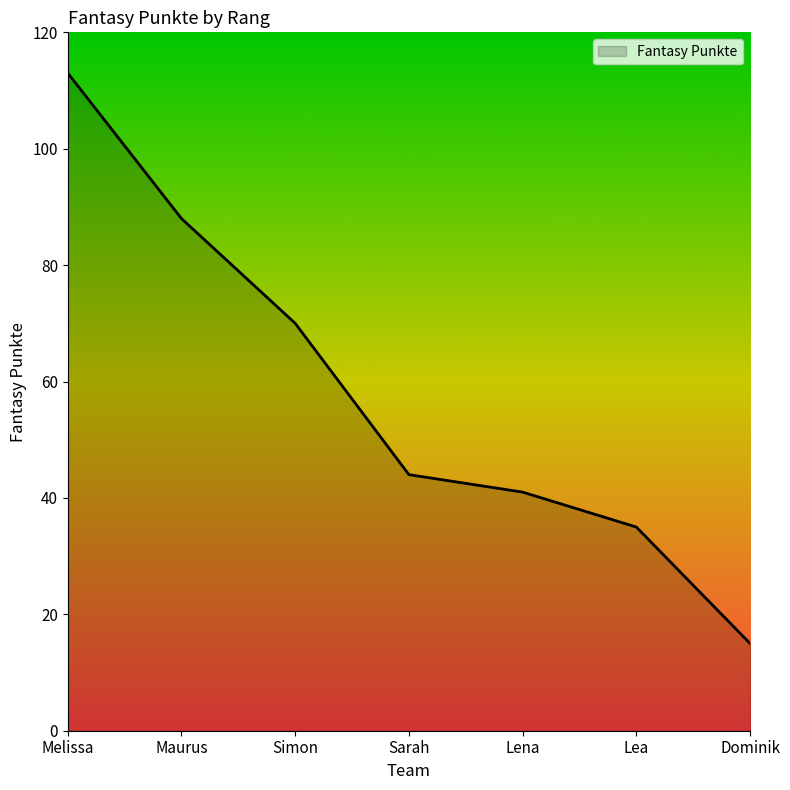

What position from the right is Maurus?

6